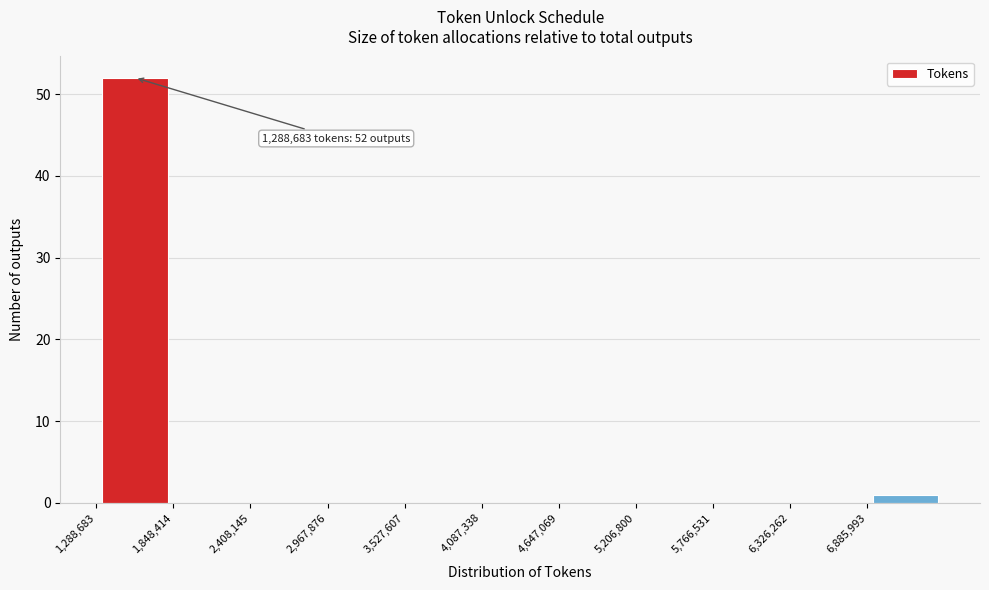

Which range on the x-axis has the tallest bar?

1300000 to 1800000